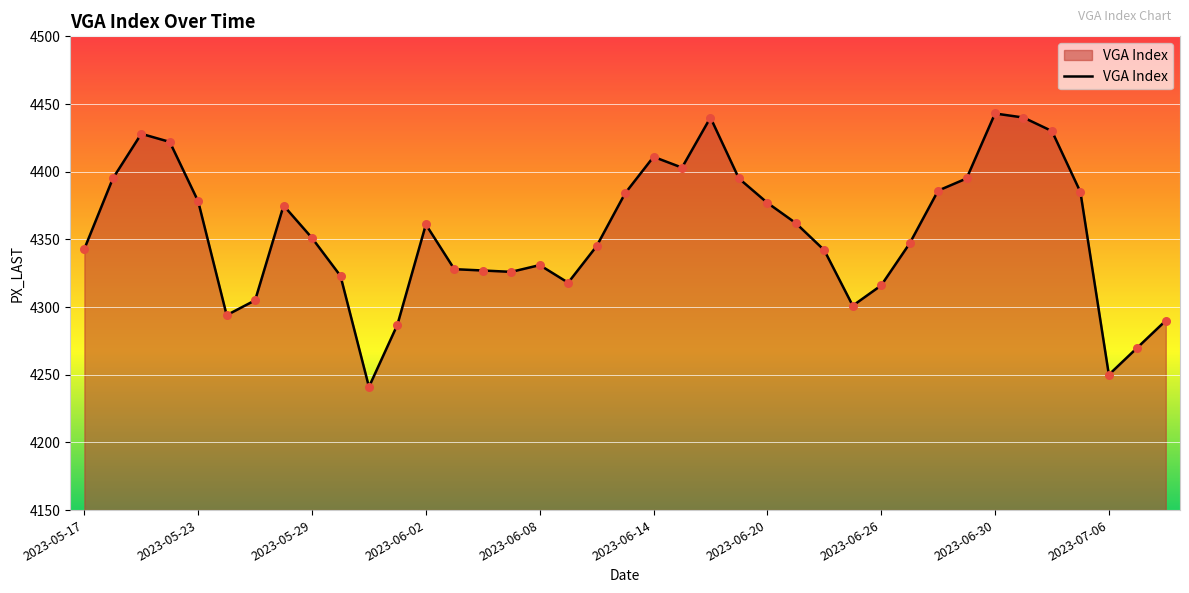

What is the maximum value shown in the chart?

4443